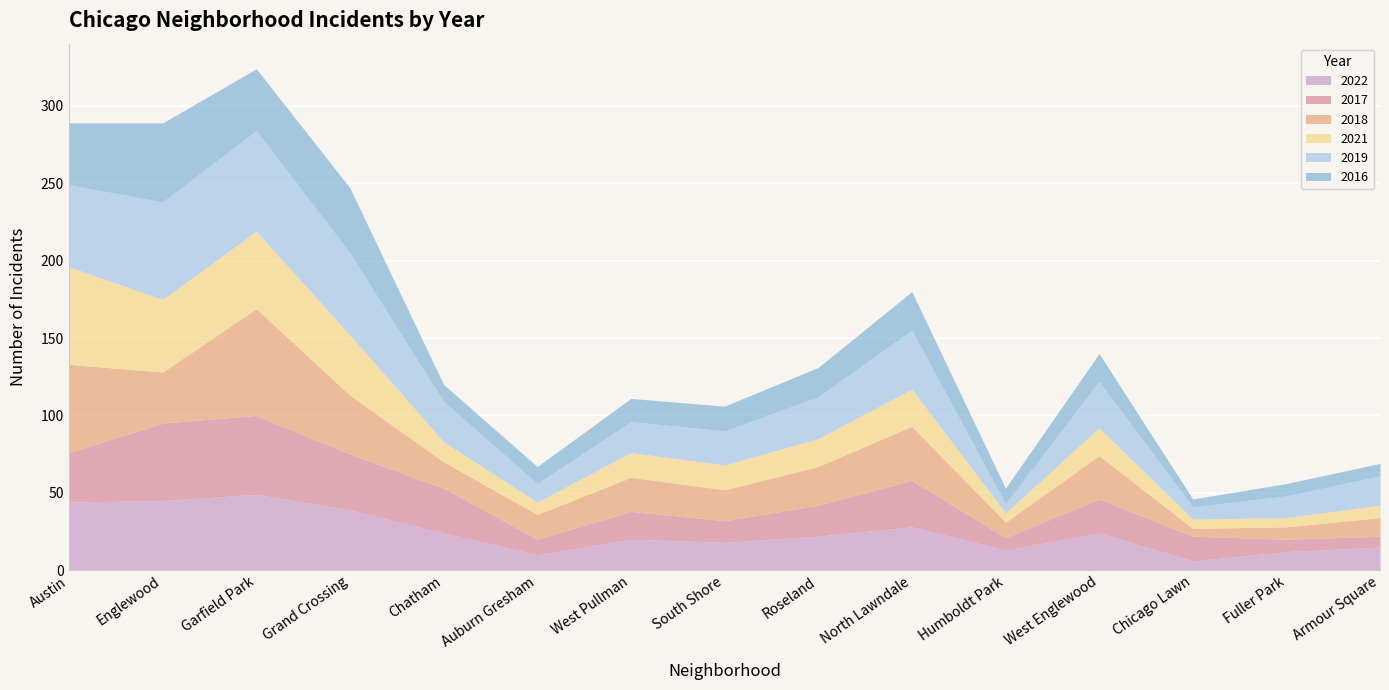

Is it true that 2018 equals 33 at South Shore?

False